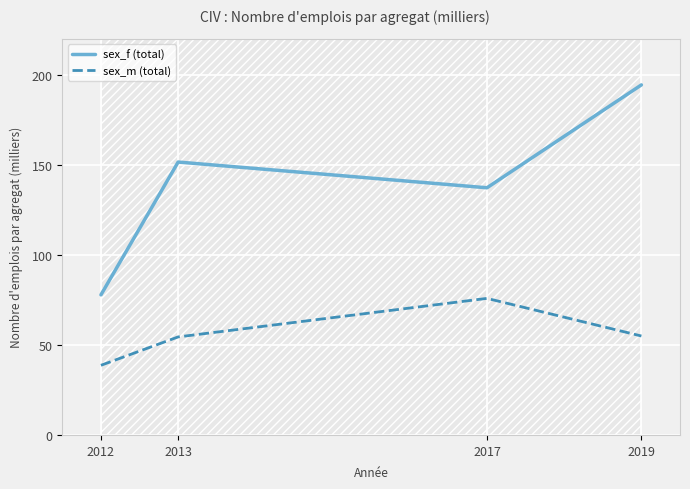

What is the minimum value shown in the chart?

38.7